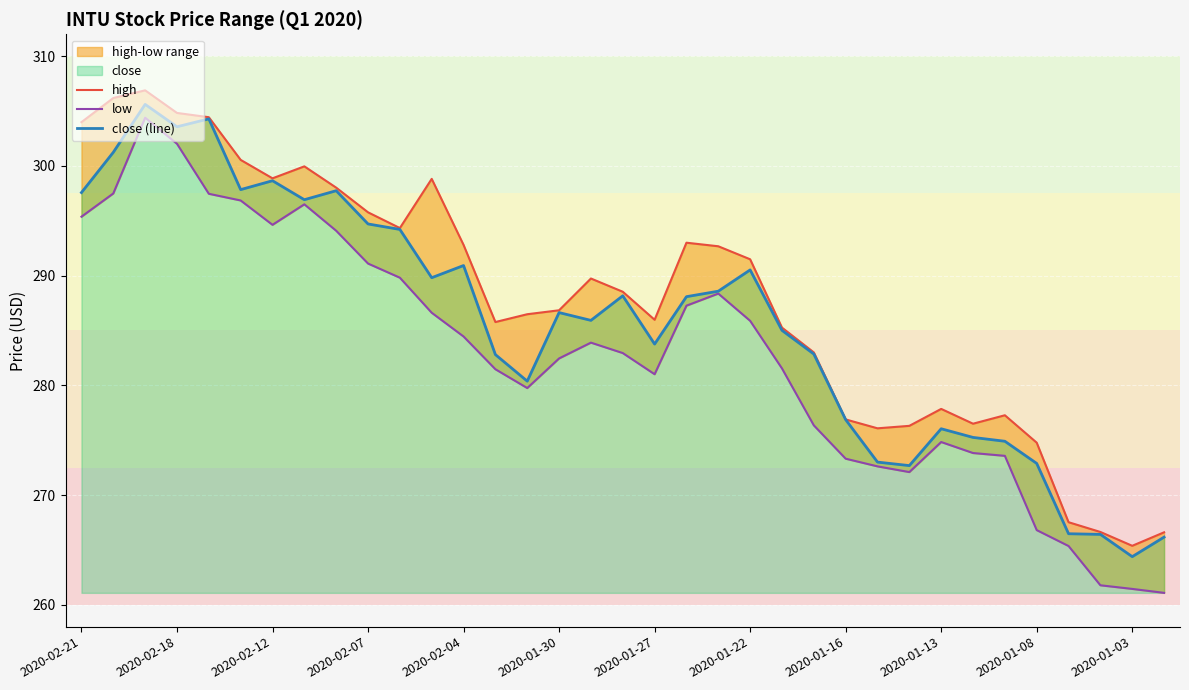

List the series in order of their overall mean, highest first.

high, close (line), low